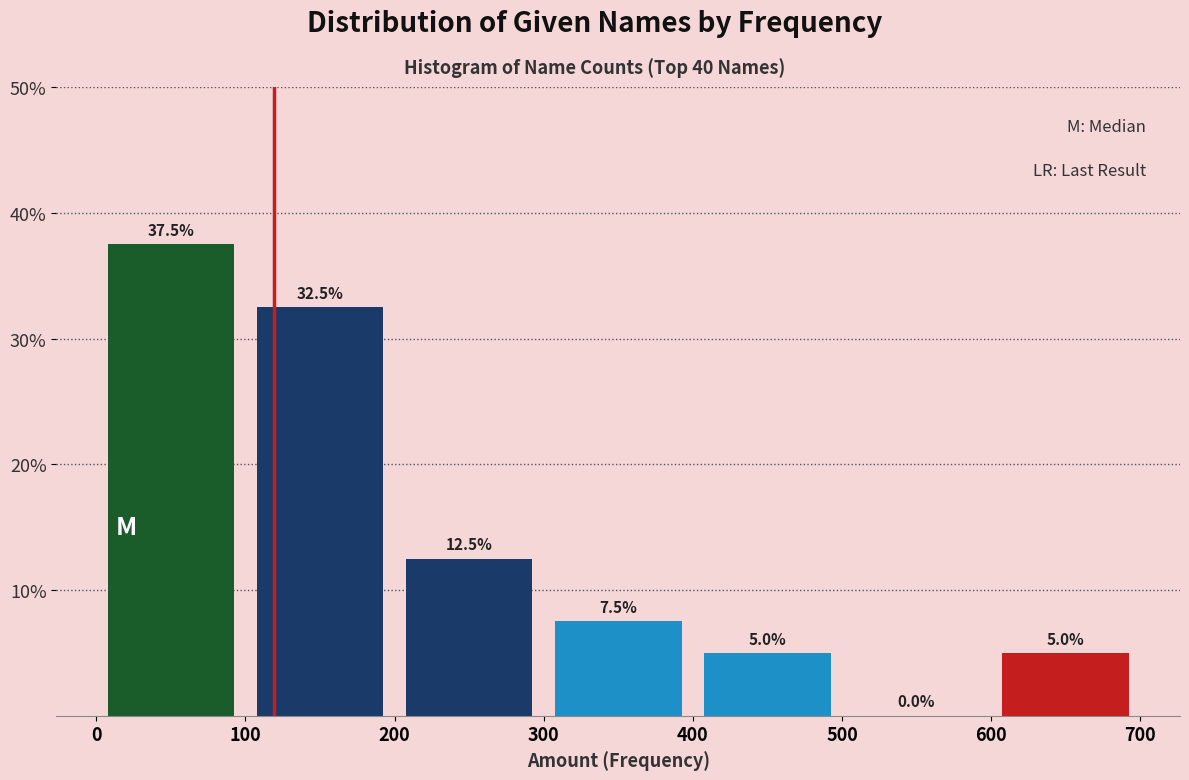

Reading left to right, list every bar in this chart as the range it spans on the x-axis followed by its height.

0 to 100: 37.5
100 to 200: 32.5
200 to 300: 12.5
300 to 400: 7.5
400 to 500: 5.0
500 to 600: 0.0
600 to 700: 5.0